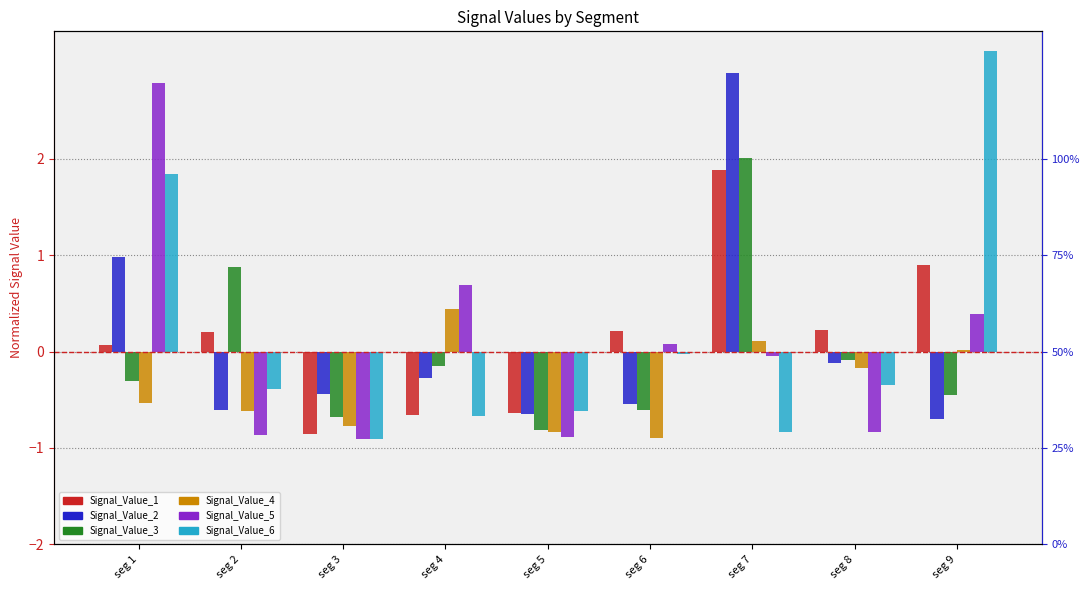

What is the sum of all Signal_Value_5 values?

0.4